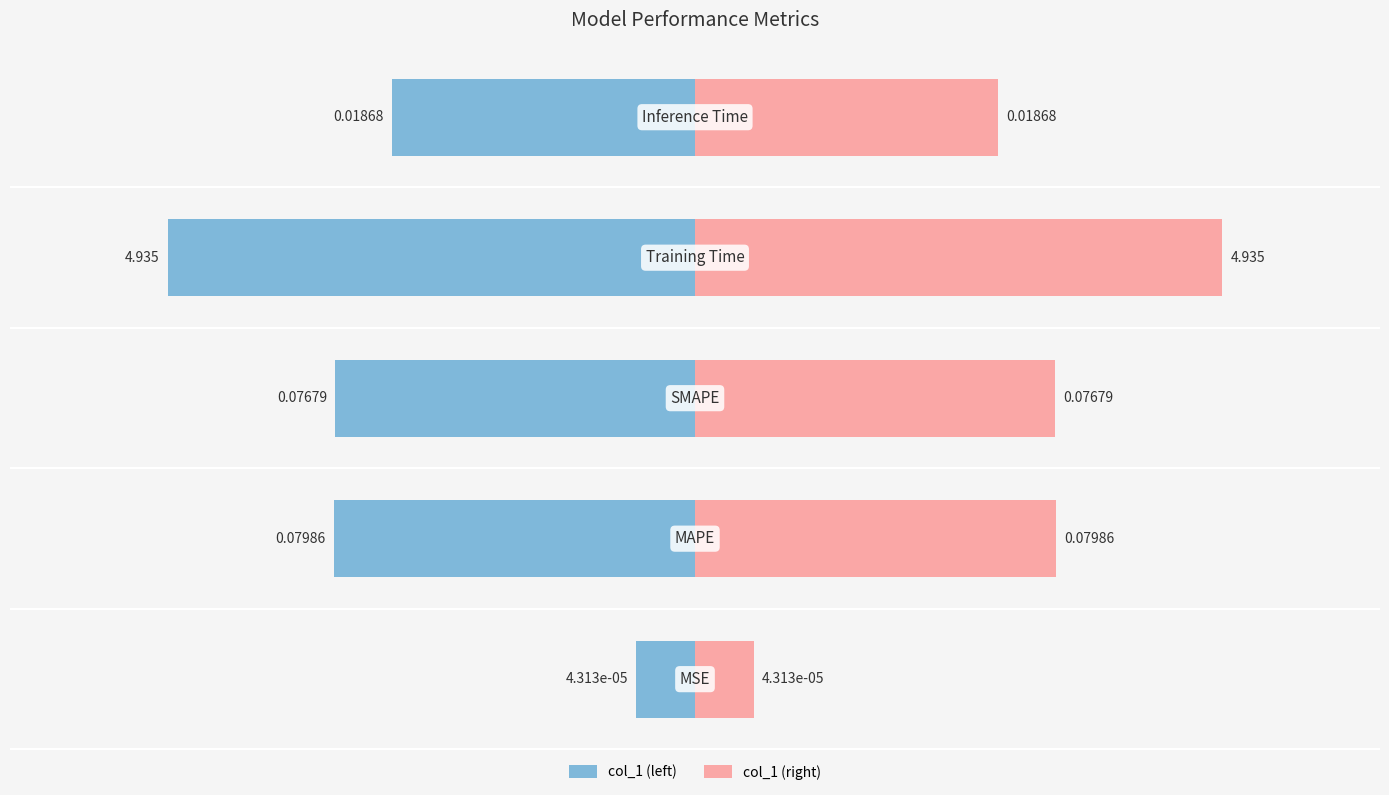

Between 0 and 3, which series saw the biggest shift?

col_1 (left)